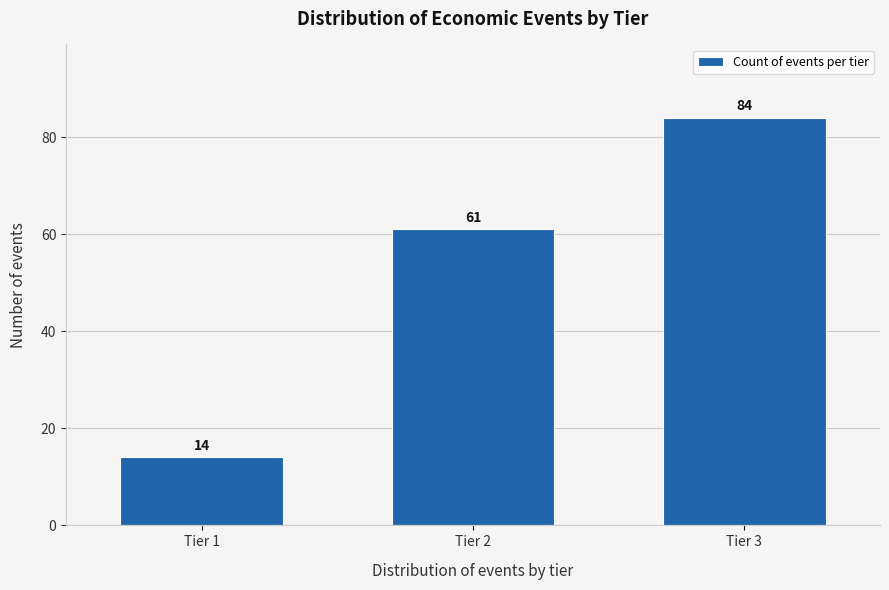

Reading right to left, extract all data points from this chart.

84	61	14